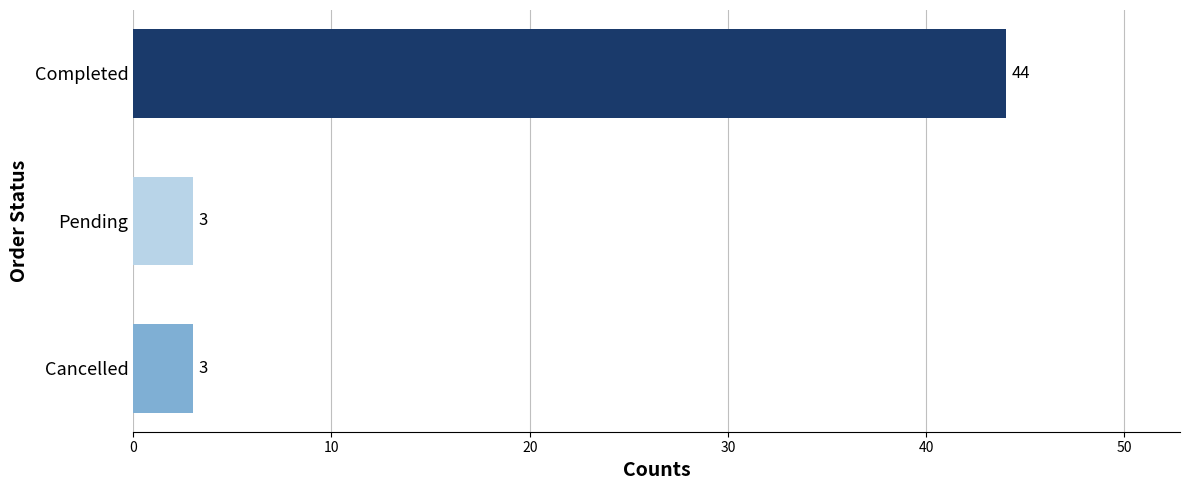

Approximately how many times larger is the value at Cancelled compared to Pending?

1.0